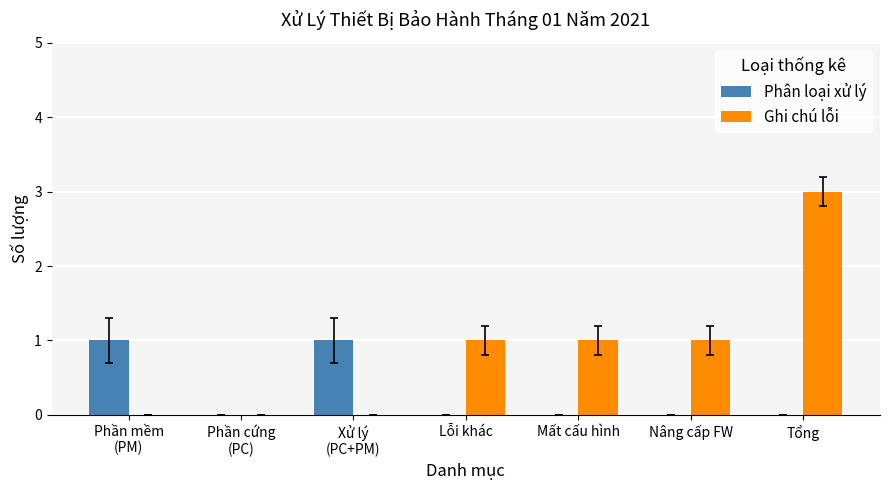

Reading left to right, transcribe all the data shown in this chart.

Phân loại xử lý: 1	0	1	0	0	0	0
Ghi chú lỗi: 0	0	0	1	1	1	3